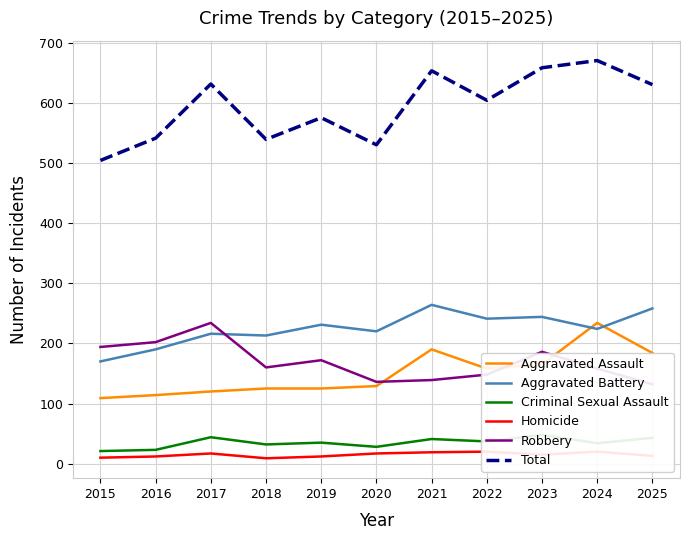

True or false: Criminal Sexual Assault and Homicide intersect in this chart.

False